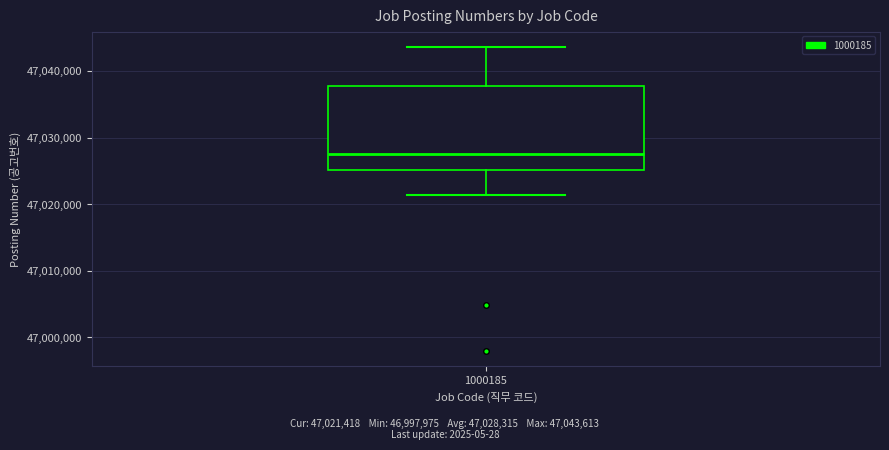

Where does the lower whisker of the box at x = 1000185 end on the y-axis? The values are not printed on the chart, so give them approximately, as read against the axis.

47021000